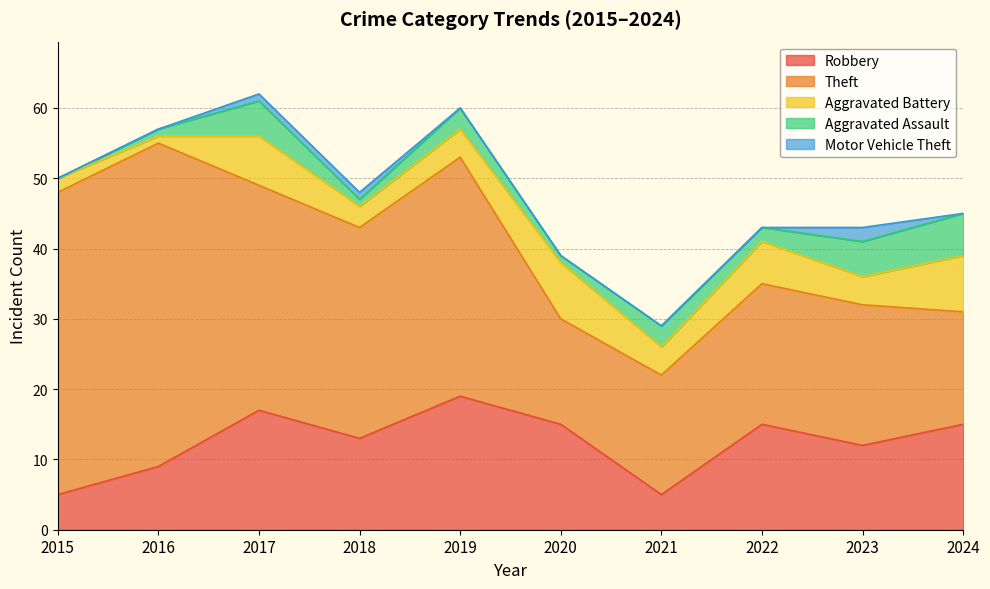

What is the total value across all series at 2024?

45